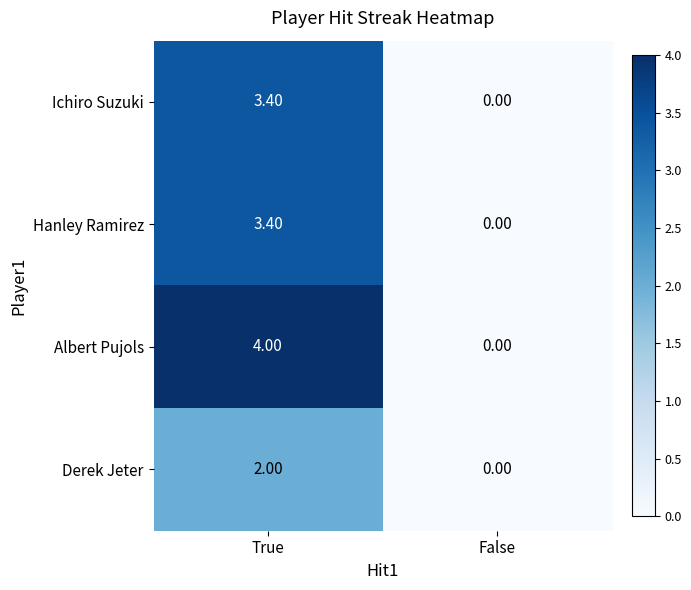

What is the sum of the Albert Pujols values at True and False?

4.0